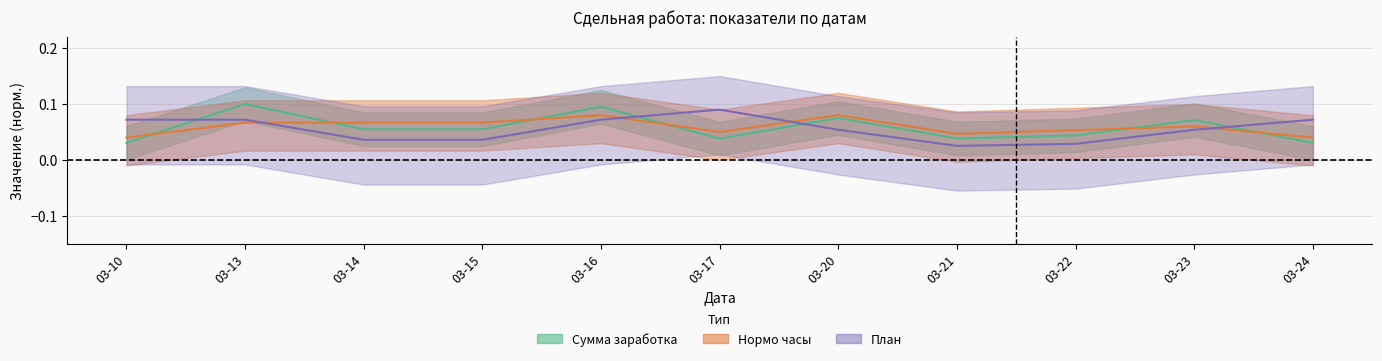

Which category has the lowest value across all series?

03-21